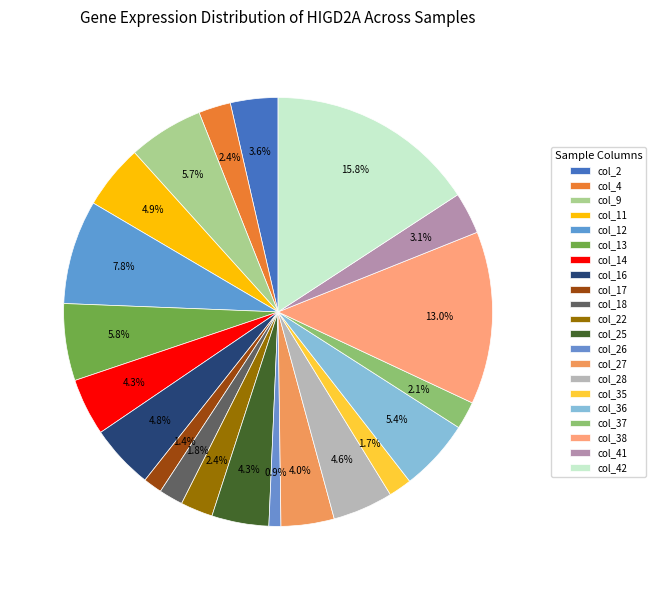

Which has a higher value, col_13 or col_4?

col_13